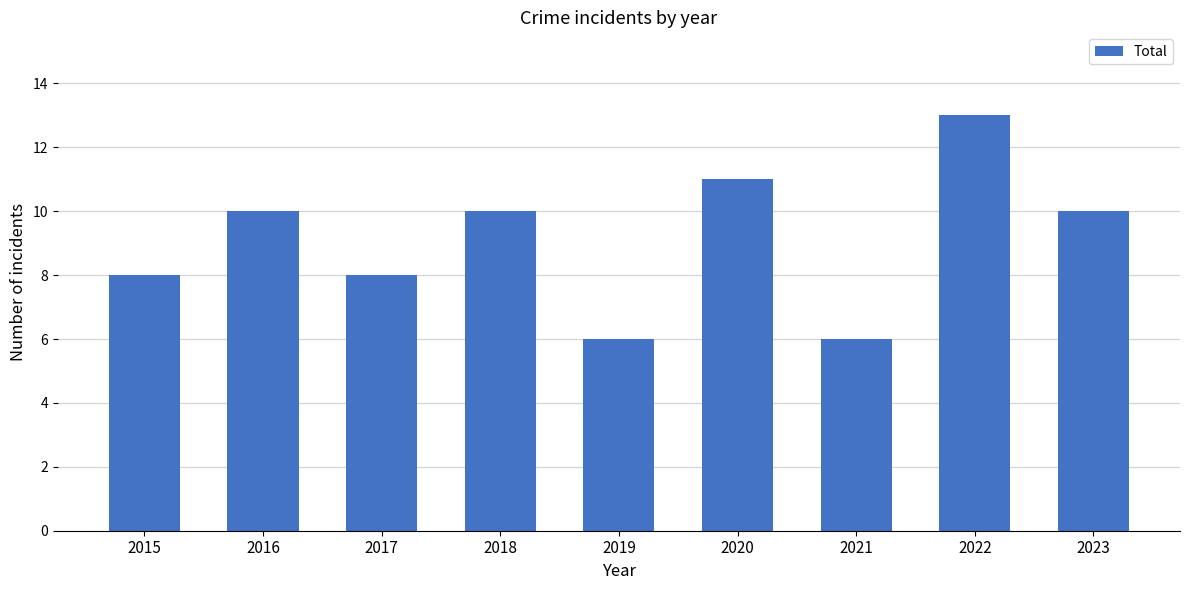

What is the greatest value displayed?

13